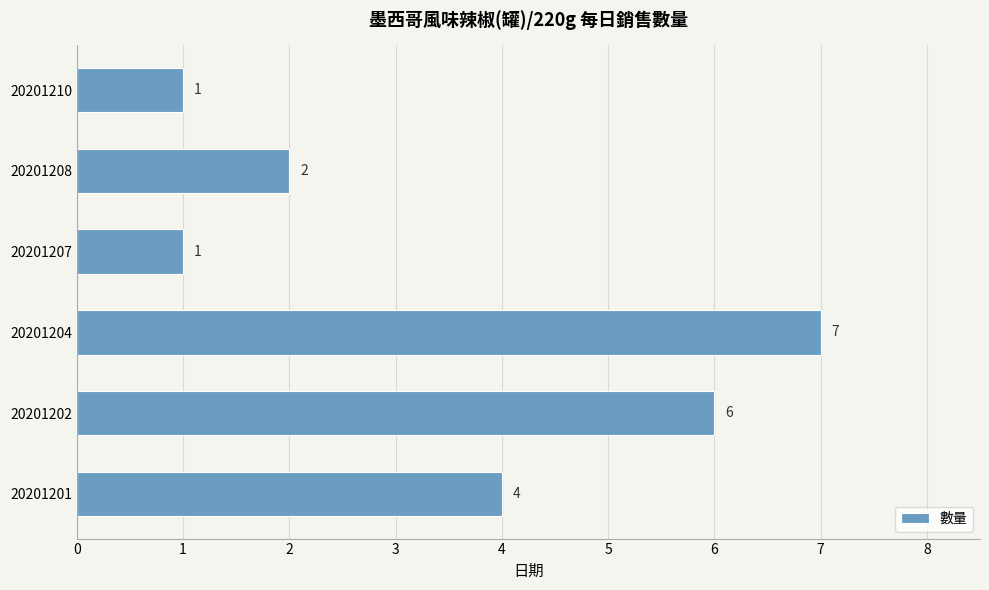

How many values are below 4?

3